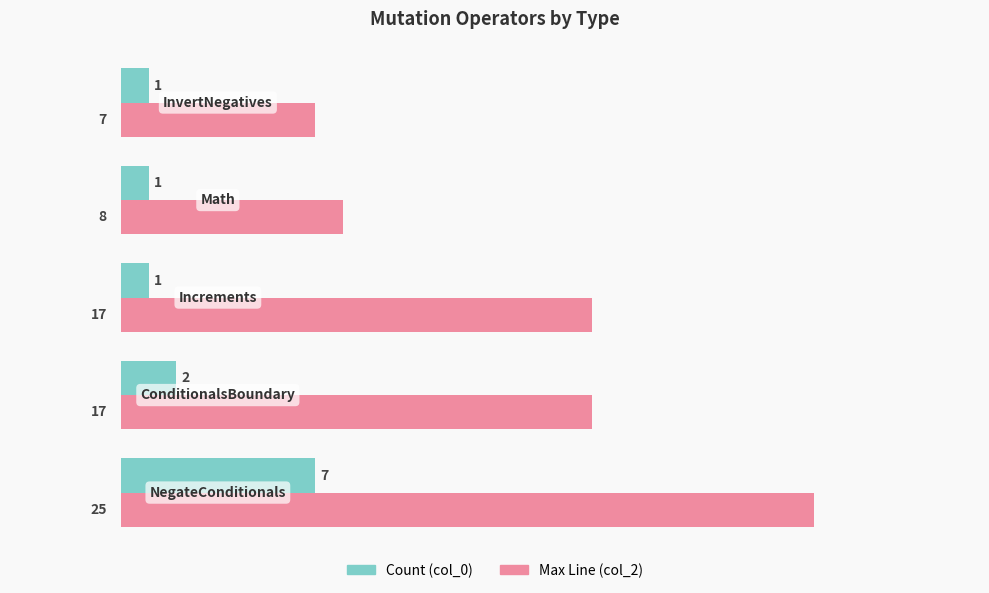

What is the sum of all Count (col_0) values?

12